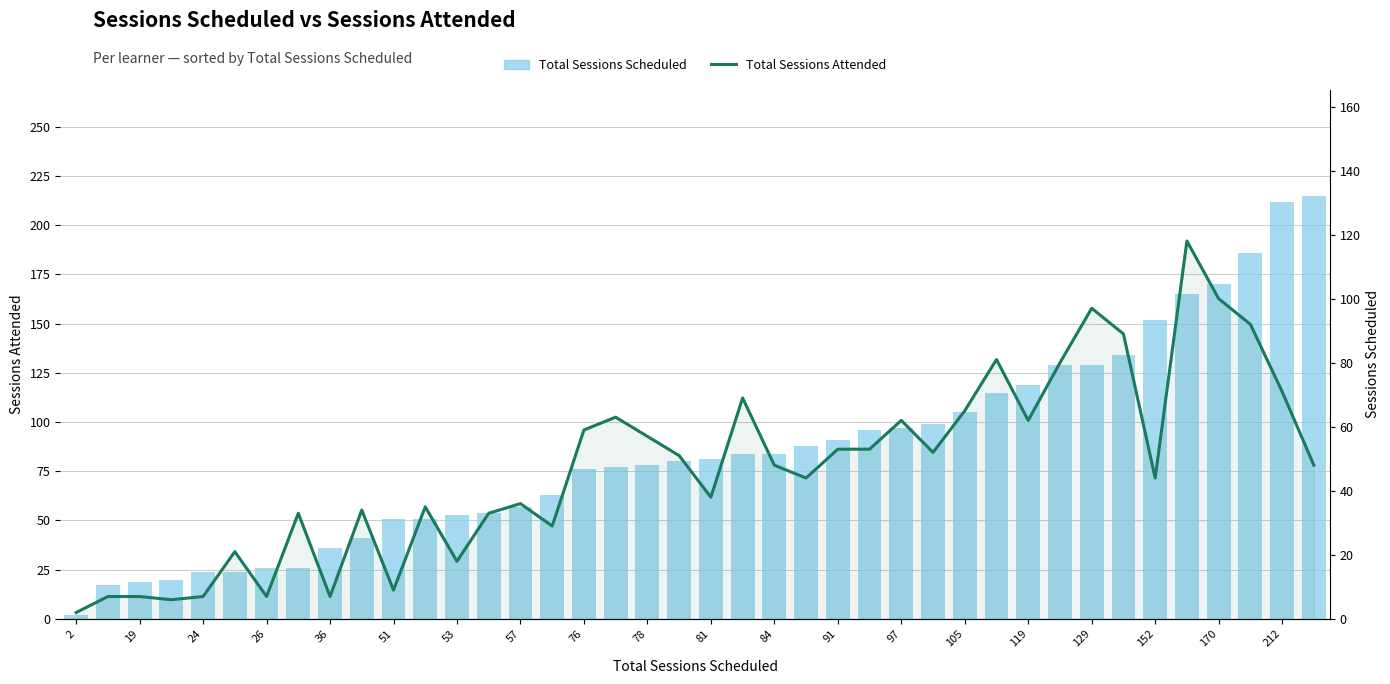

Reading left to right, list all the values displayed in this chart.

Total Sessions Scheduled: 2	17	19	20	24	24	26	26	36	41	51	51	53	54	57	63	76	77	78	80	81	84	84	88	91	96	97	99	105	115	119	129	129	134	152	165	170	186	212	215
Total Sessions Attended: 2	7	7	6	7	21	7	33	7	34	9	35	18	33	36	29	59	63	57	51	38	69	48	44	53	53	62	52	65	81	62	80	97	89	44	118	100	92	71	48